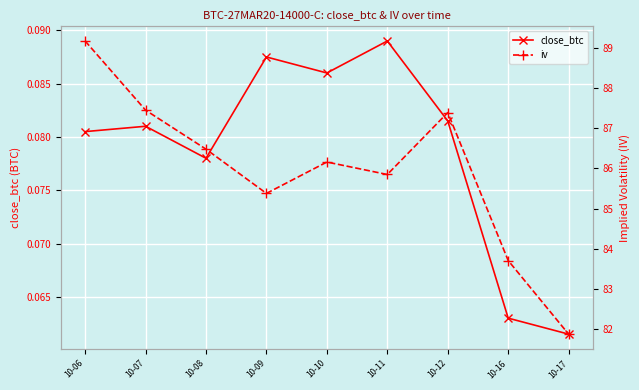

Reading left to right, what are all the values shown in this chart?

close_btc: 10-06=0.1	10-07=0.1	10-08=0.1	10-09=0.1	10-10=0.1	10-11=0.1	10-12=0.1	10-16=0.1	10-17=0.1
iv: 10-06=89.2	10-07=87.5	10-08=86.5	10-09=85.4	10-10=86.2	10-11=85.8	10-12=87.4	10-16=83.7	10-17=81.9